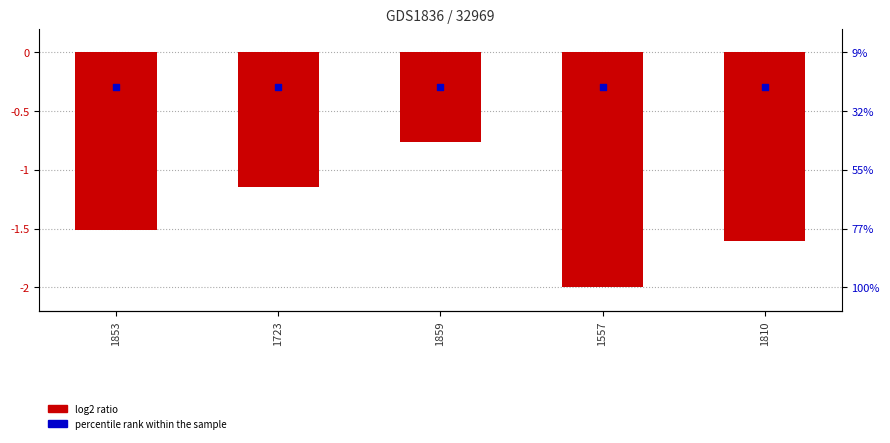

Which series has the largest Y range (max minus min)?

log2 ratio